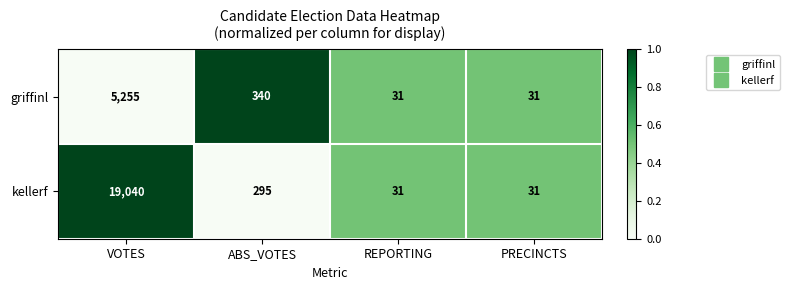

What is the minimum value shown in the chart?

31